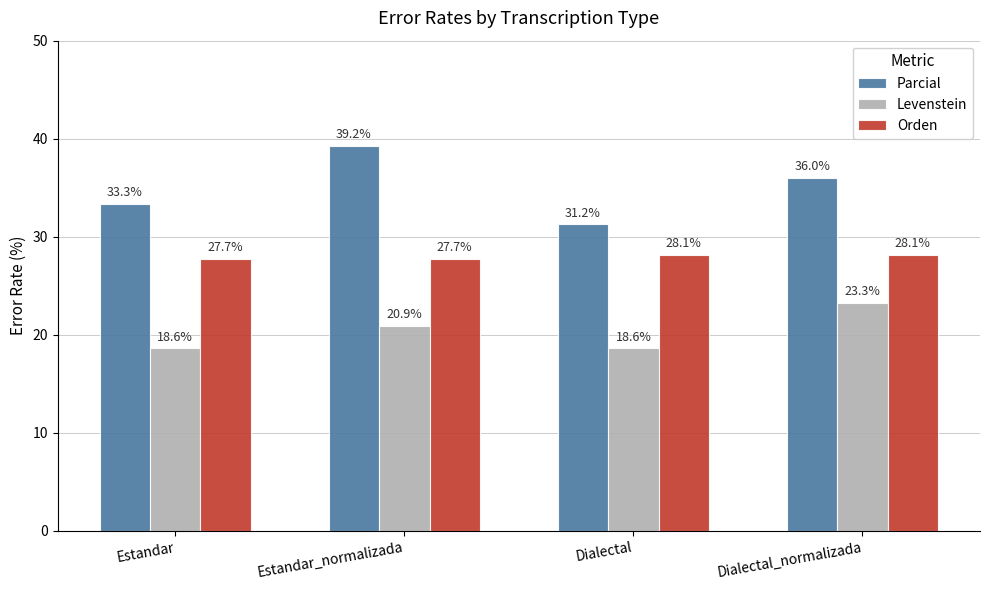

What is the maximum value shown in the chart?

39.2